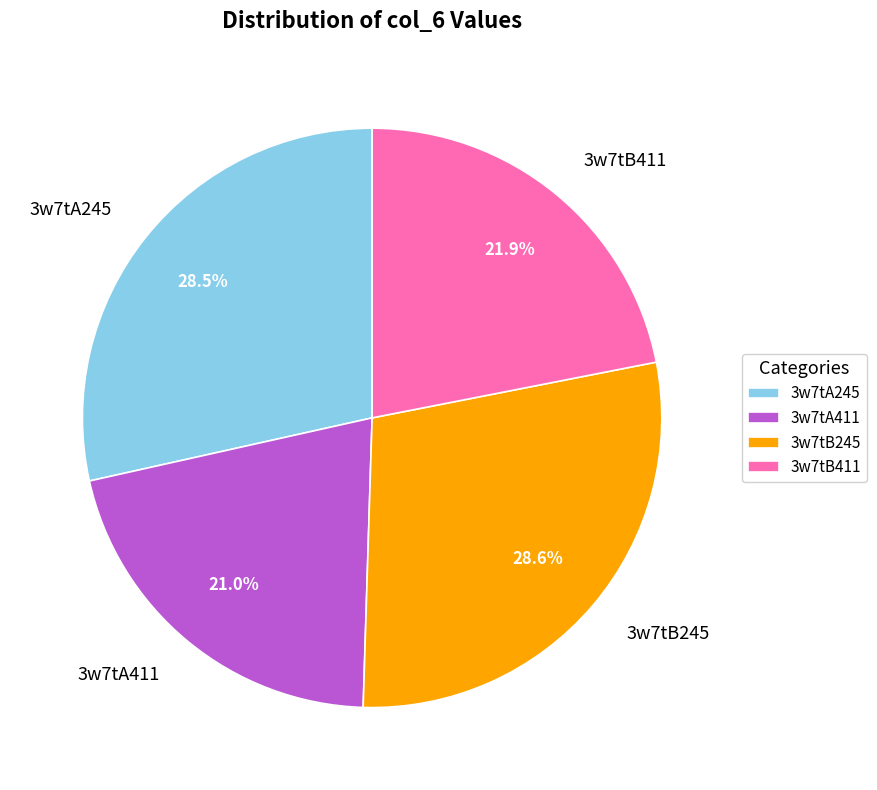

To the nearest percent, what is the average slice percentage?

25%